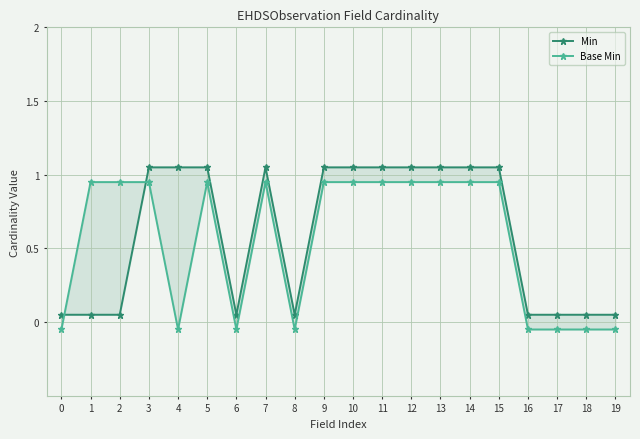

What is the lowest value of the Base Min series?

-0.1